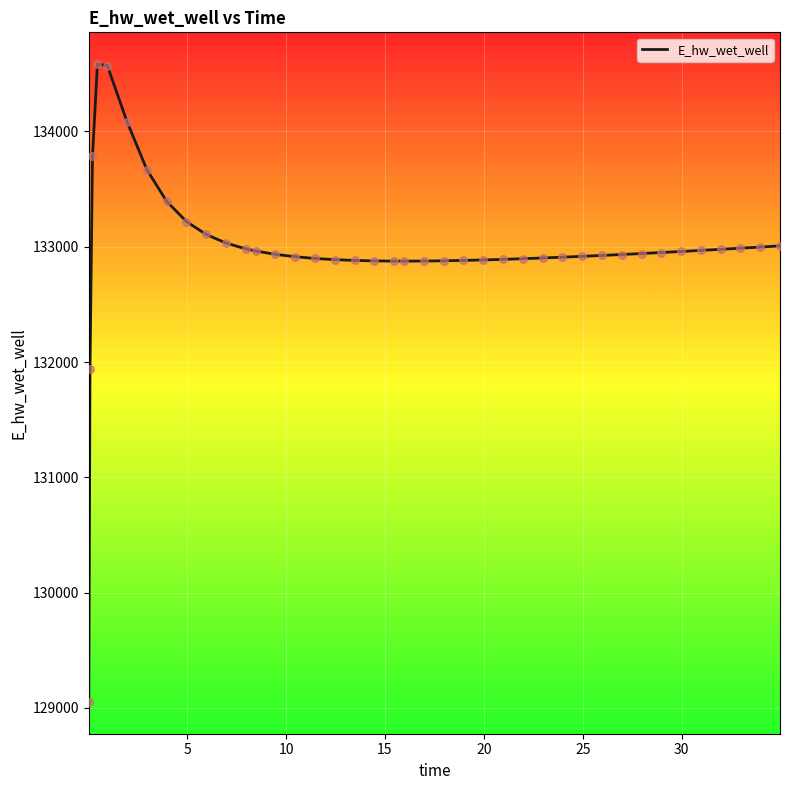

What is the maximum value shown in the chart?

134582.5